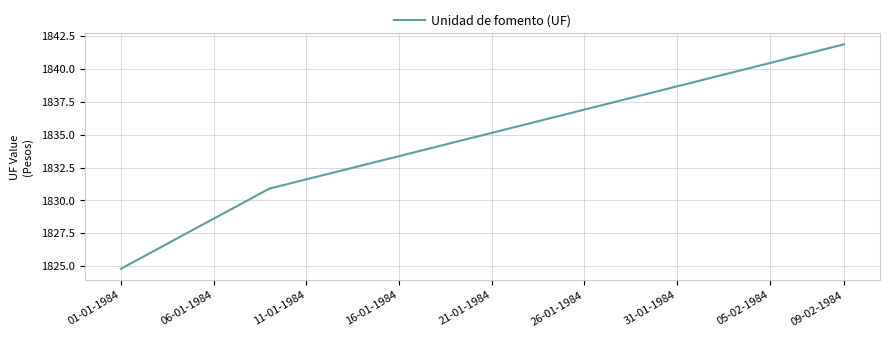

What is the smallest value displayed?

1824.8